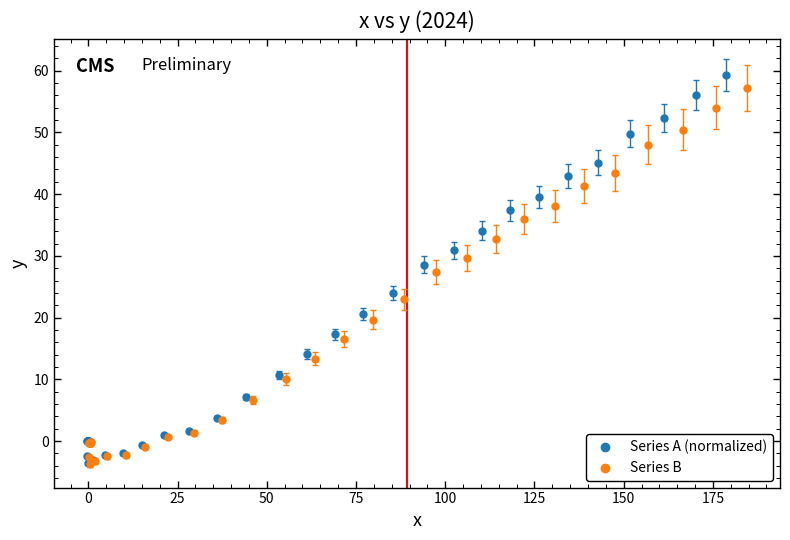

Which series has the widest spread of Y values?

Series A (normalized)